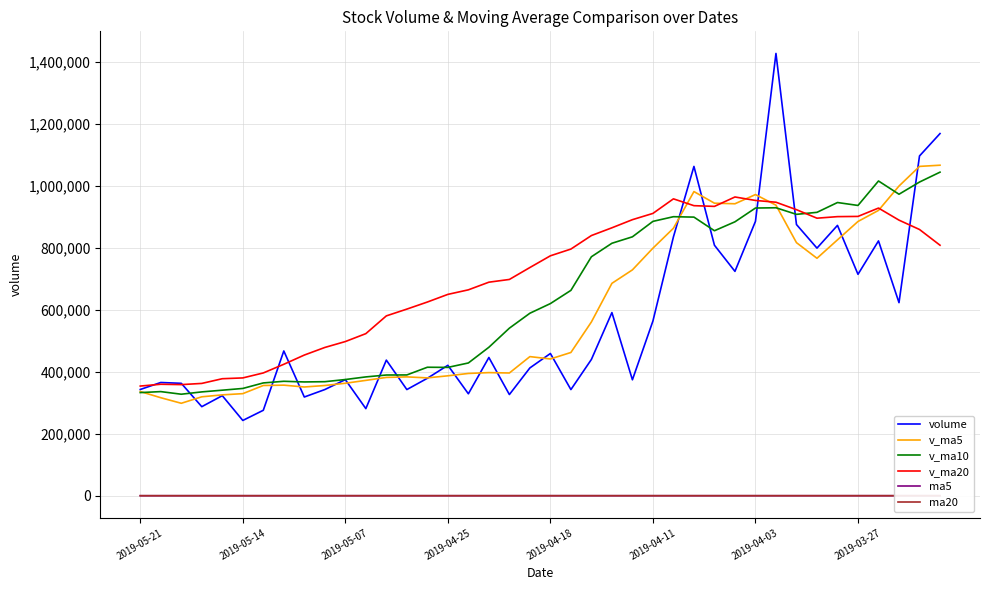

What is the average value of the v_ma10 series?

640494.1